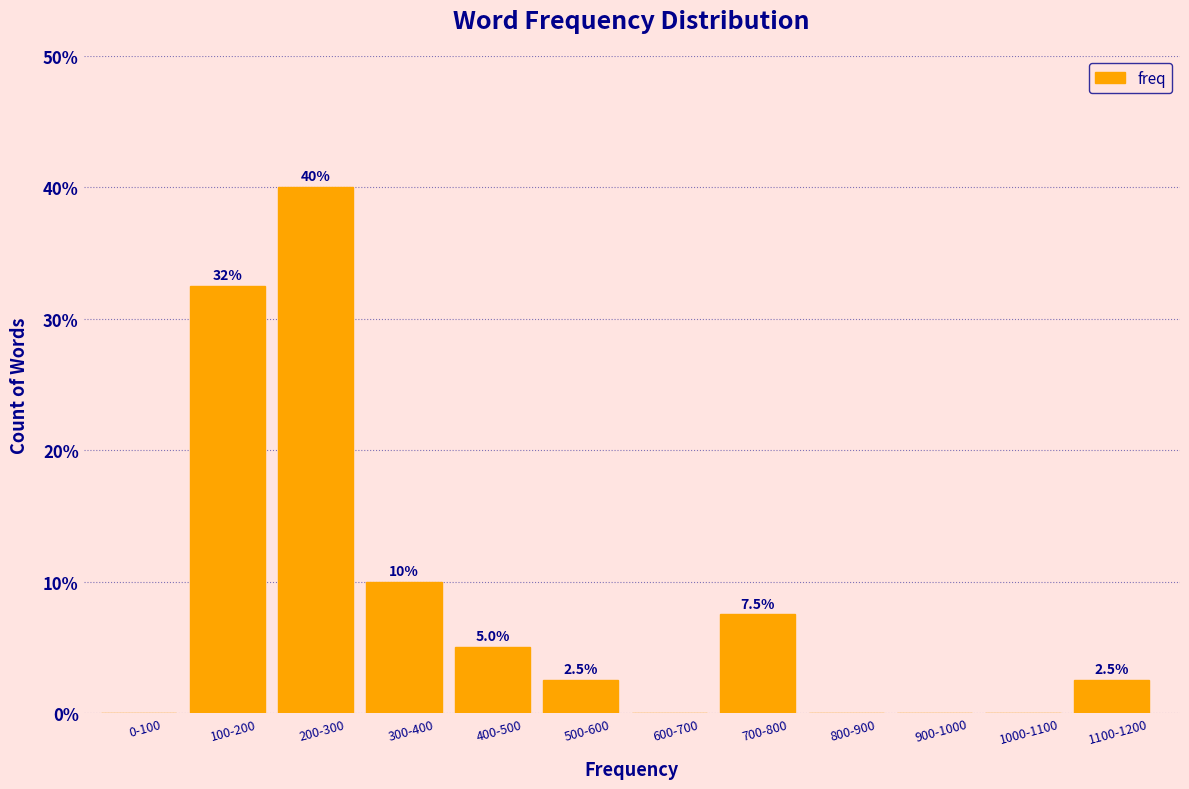

Reading right to left, transcribe all the data shown in this chart.

1100-1200=2.5	1000-1100=0.0	900-1000=0.0	800-900=0.0	700-800=7.5	600-700=0.0	500-600=2.5	400-500=5.0	300-400=10.0	200-300=40.0	100-200=32.5	0-100=0.0